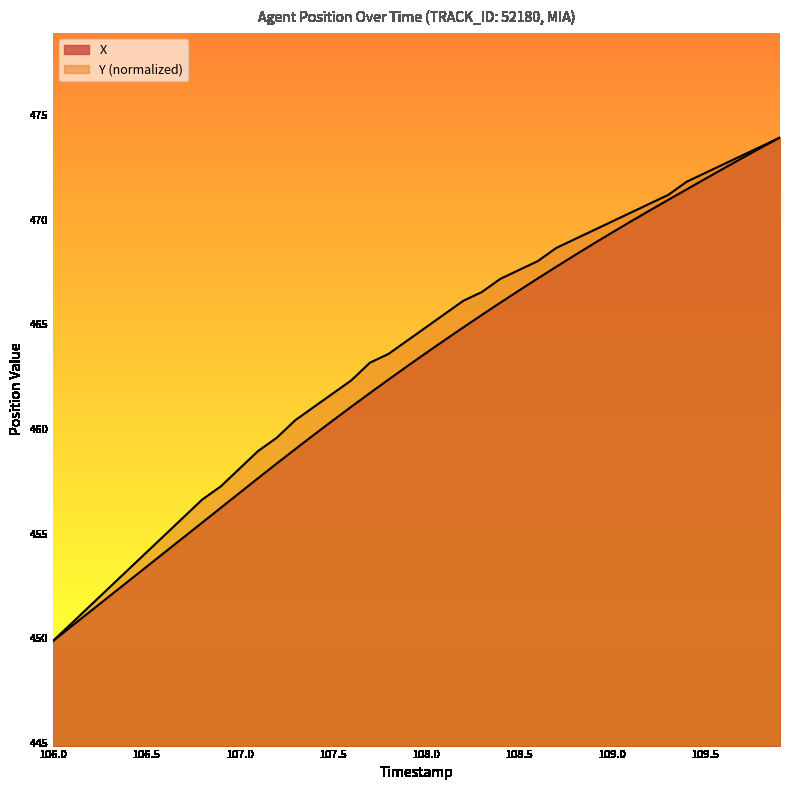

Read the X value at 109.5.

472.0